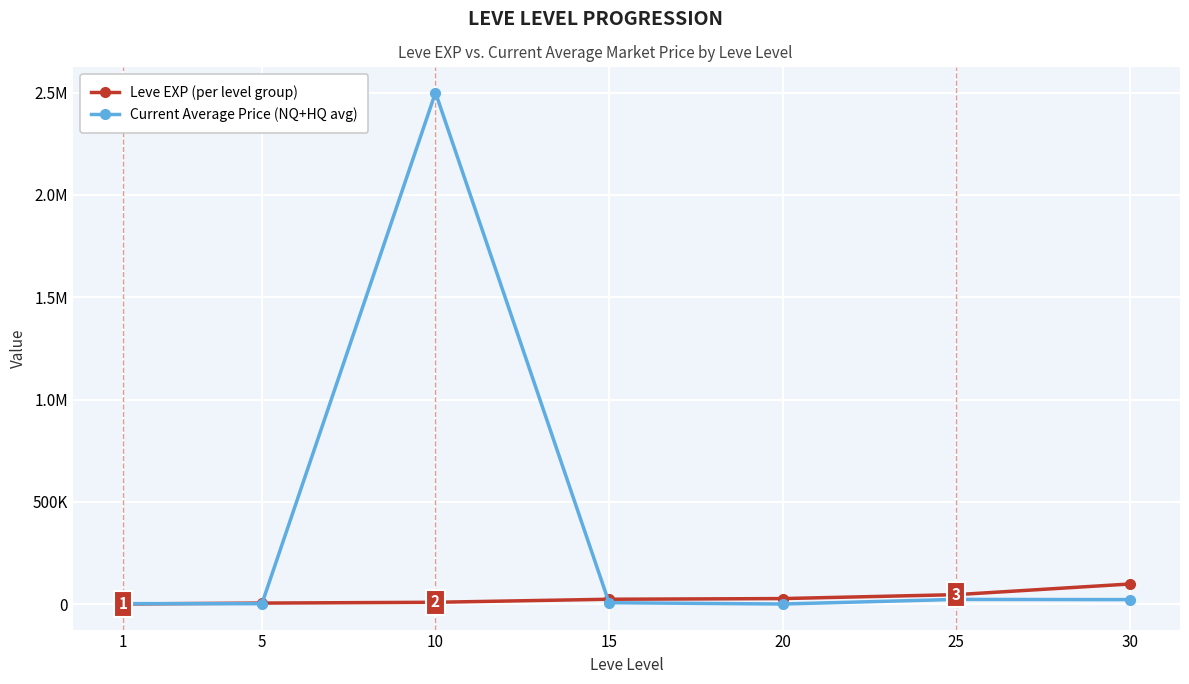

Where does the Leve EXP (per level group) series first go above 24790?

20